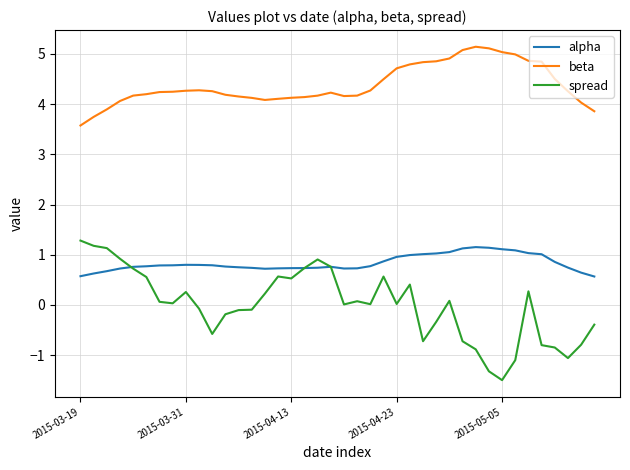

How many categories are shown in the chart?

40